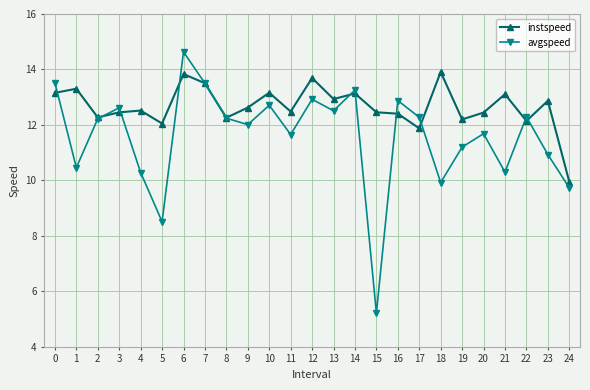

Which label corresponds to the smallest value in the chart?

15